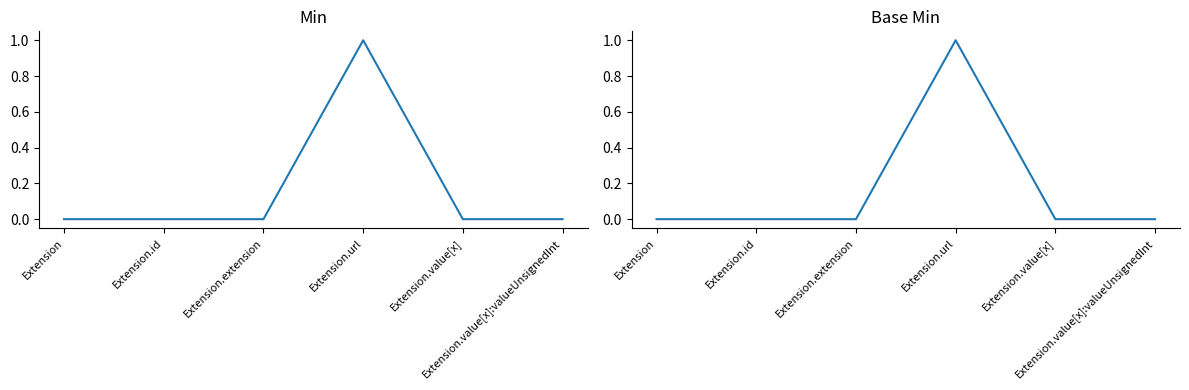

True or false: Base Min and Min intersect in this chart.

False